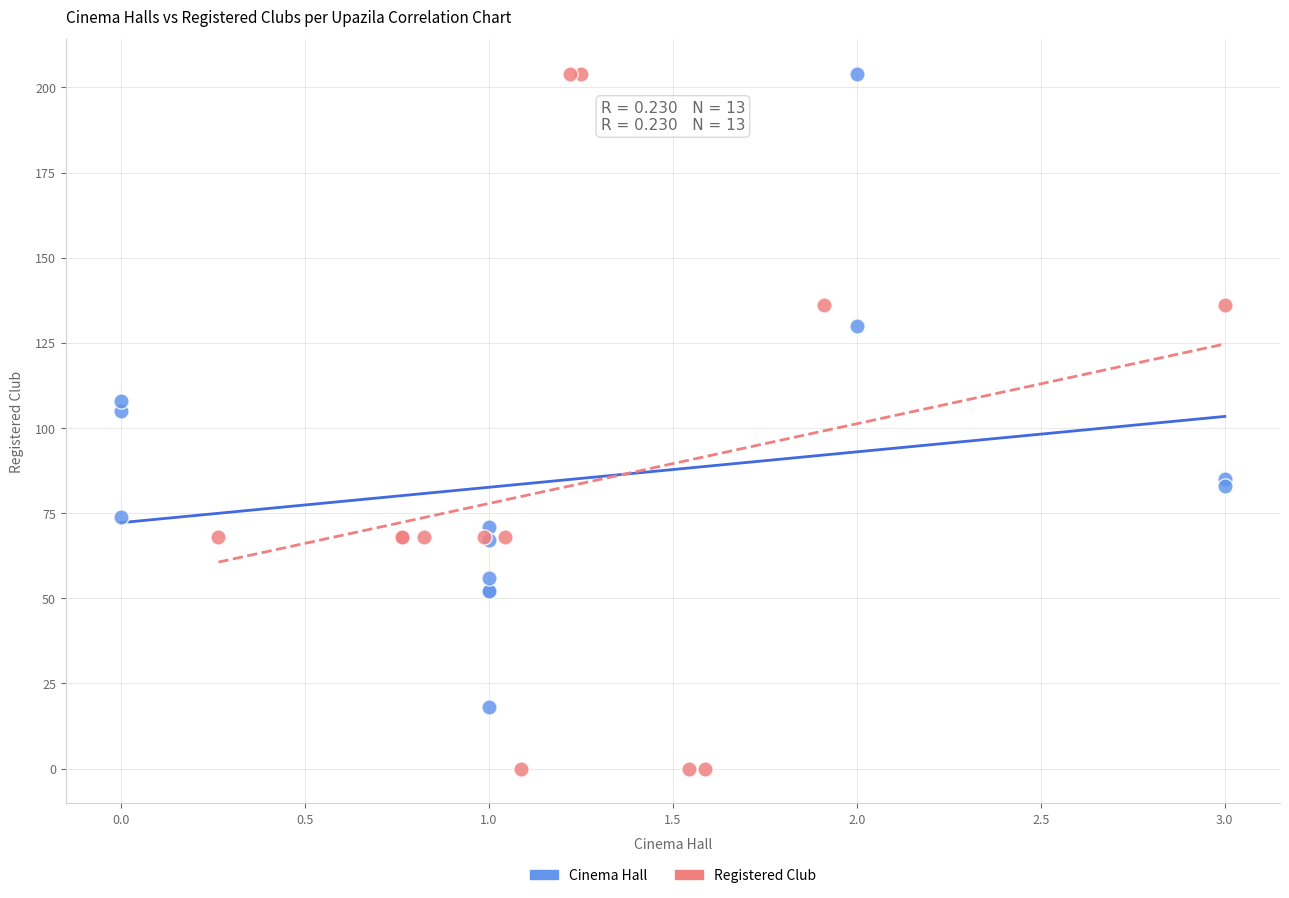

Which series has the largest Y range (max minus min)?

Registered Club